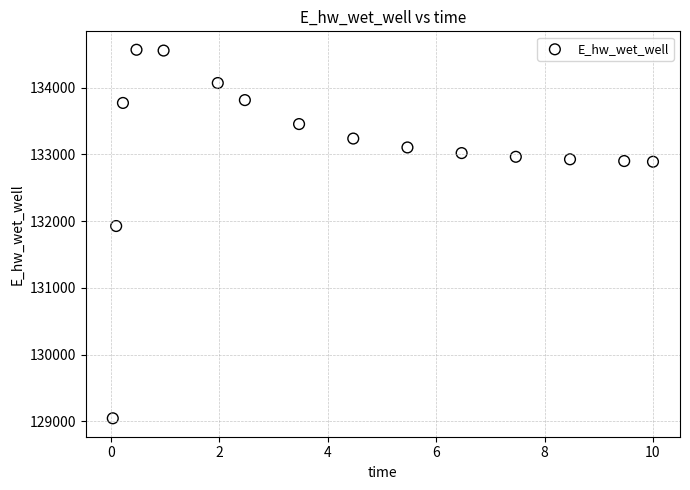

What is the range of Y values (max minus min)?

5518.6